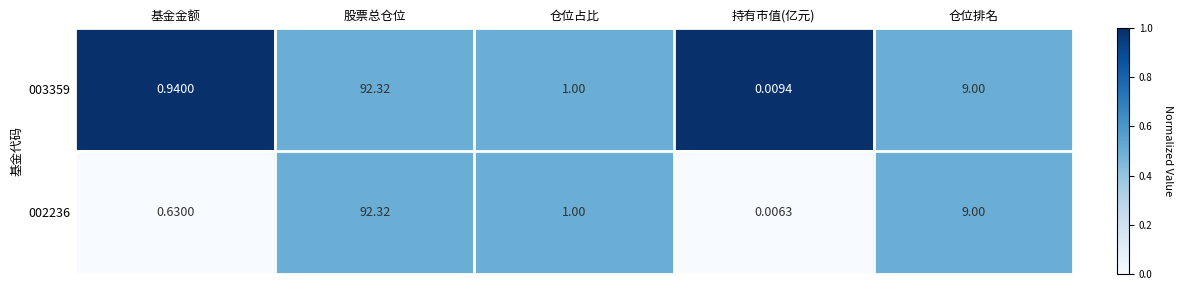

List the labels in order of 003359 value, smallest first.

持有市值(亿元), 基金金额, 仓位占比, 仓位排名, 股票总仓位